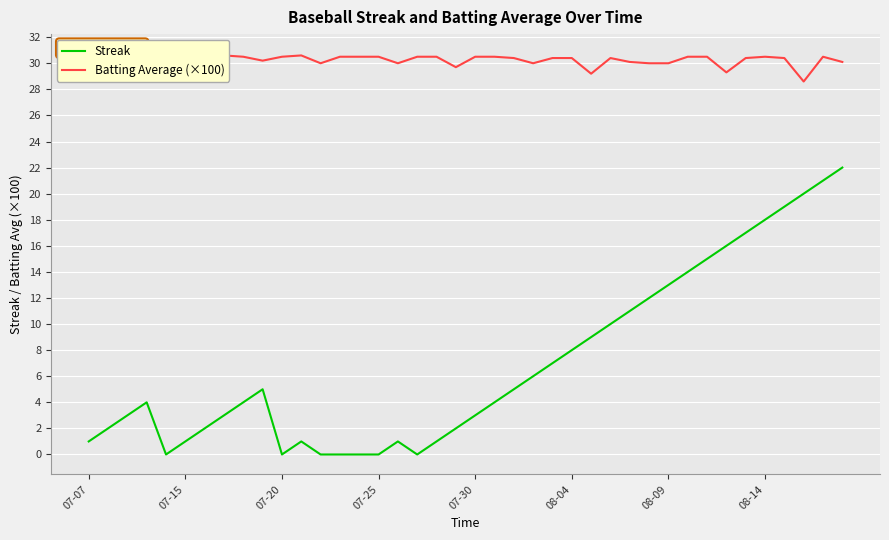

What are all the series names shown in the legend?

Streak, Batting Average (×100)